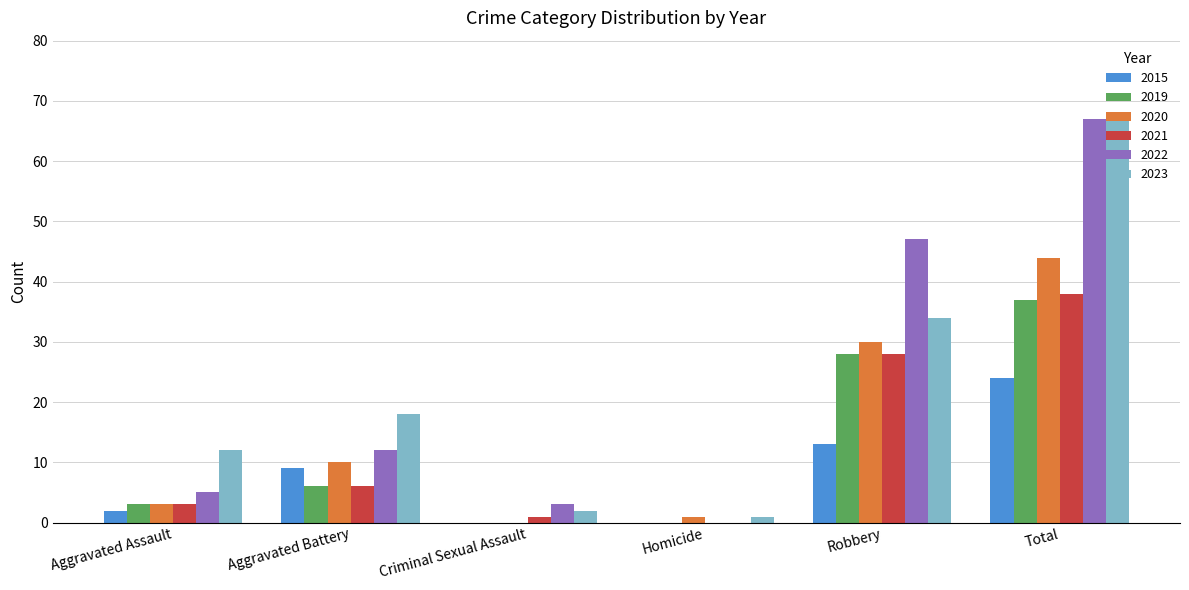

The 2020 series shows 30 at Robbery. True or false?

True